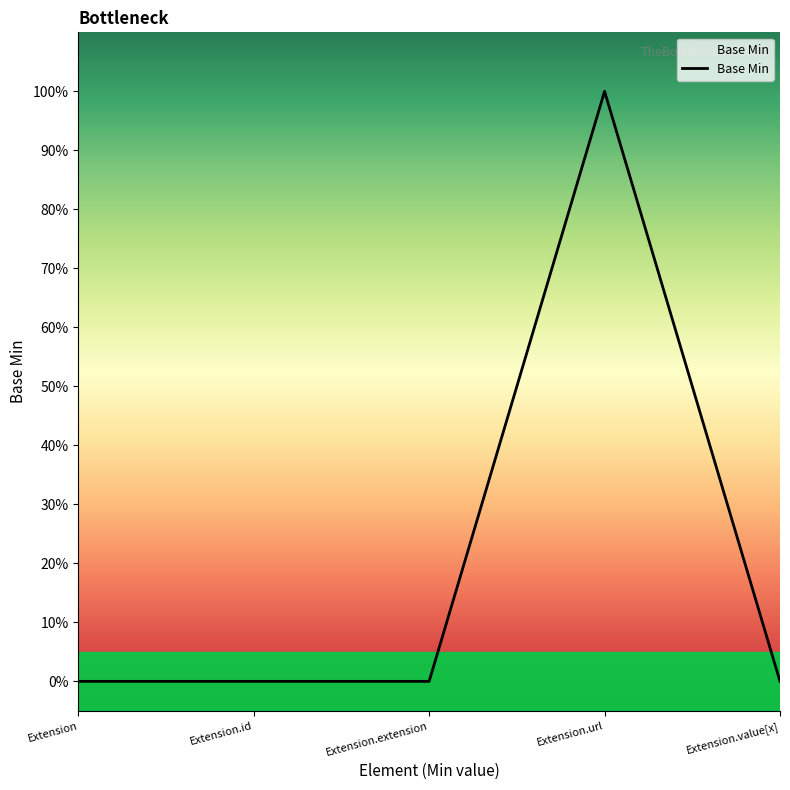

What is the change in value from Extension.id to Extension.url?

+1